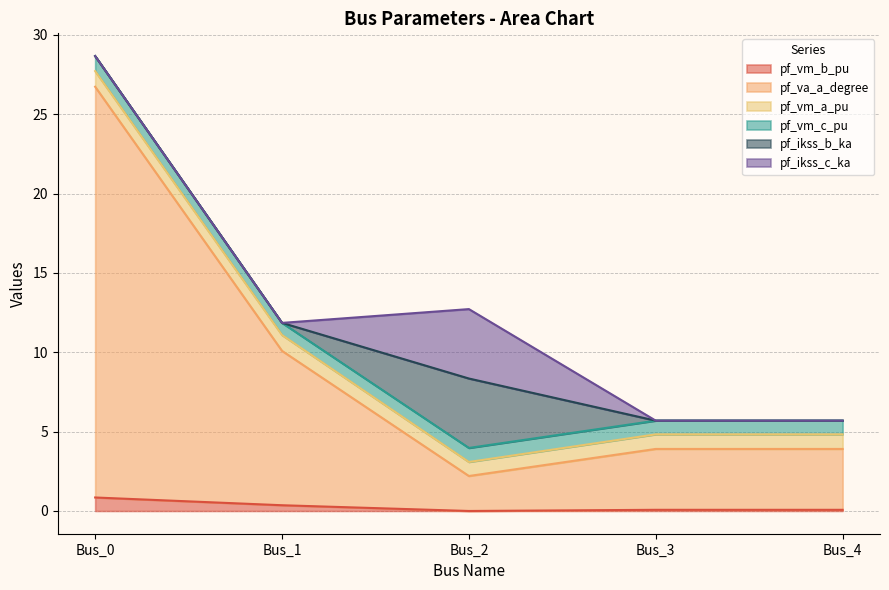

Where is the first local minimum for pf_va_a_degree?

Bus_2